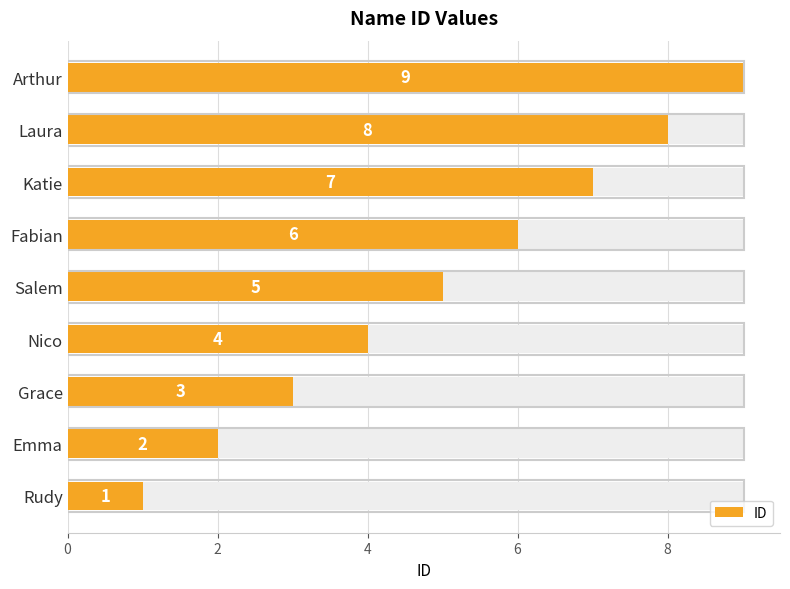

Is it true that the value at Rudy is 1?

True